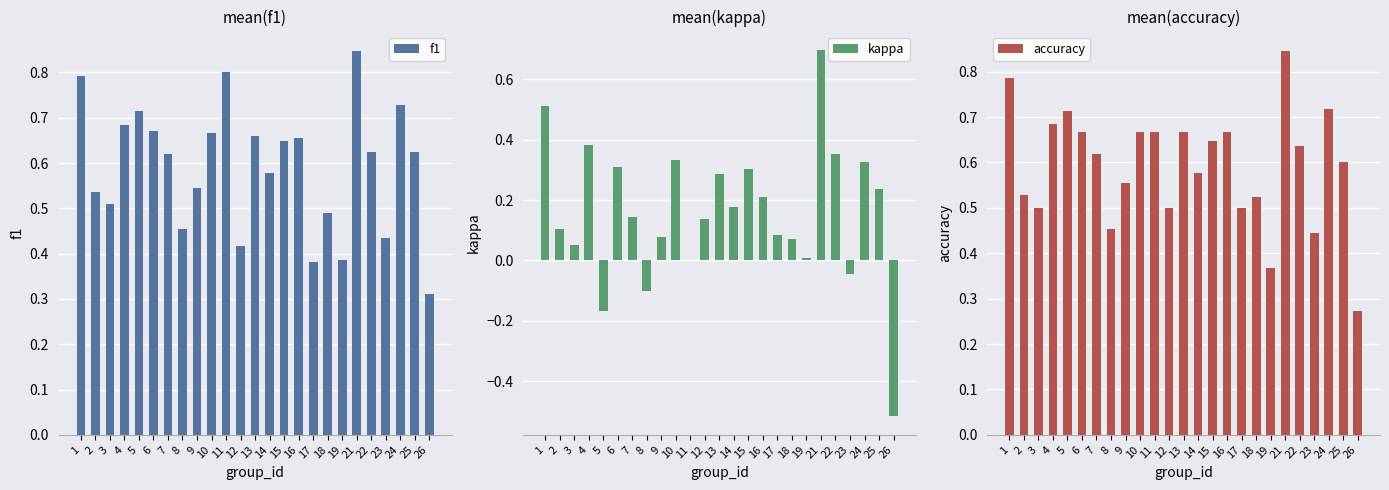

How many values in the kappa series are below 0?

4